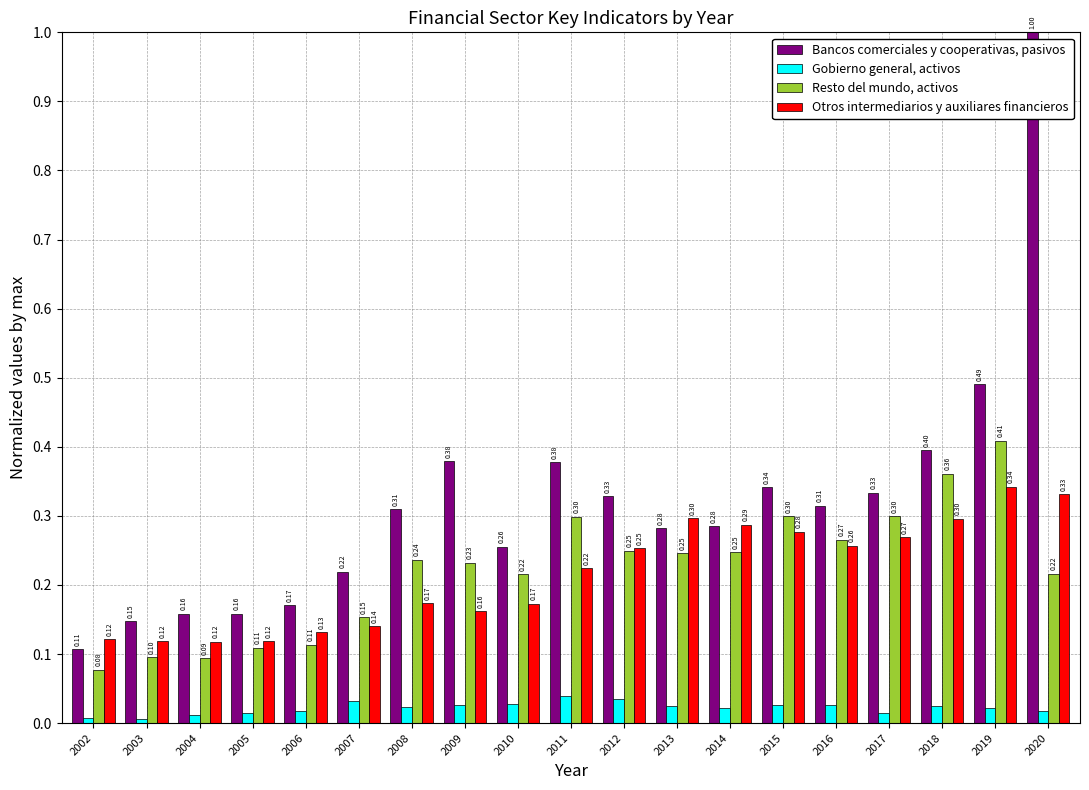

How many bars are there in each group?

4